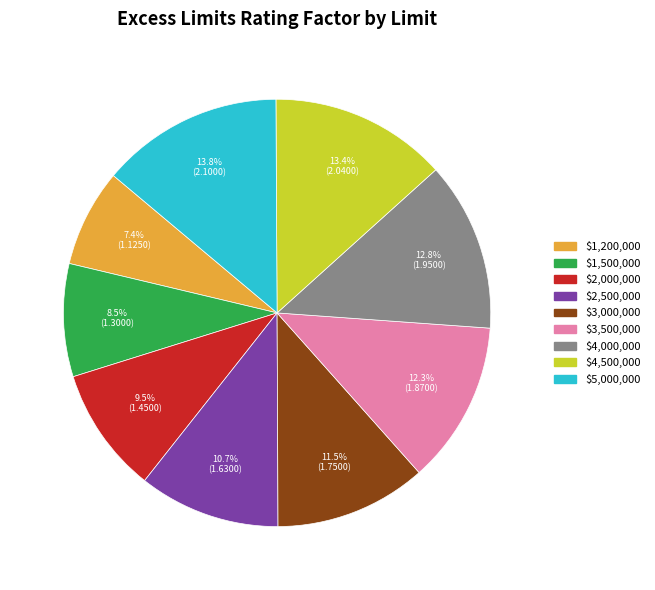

Which slice is the smallest?

$1,200,000